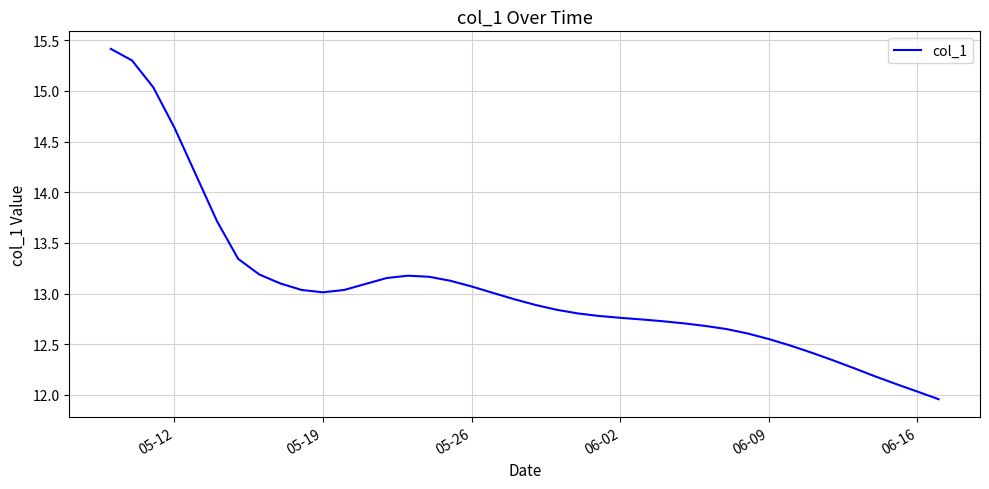

What is the maximum value shown in the chart?

15.4